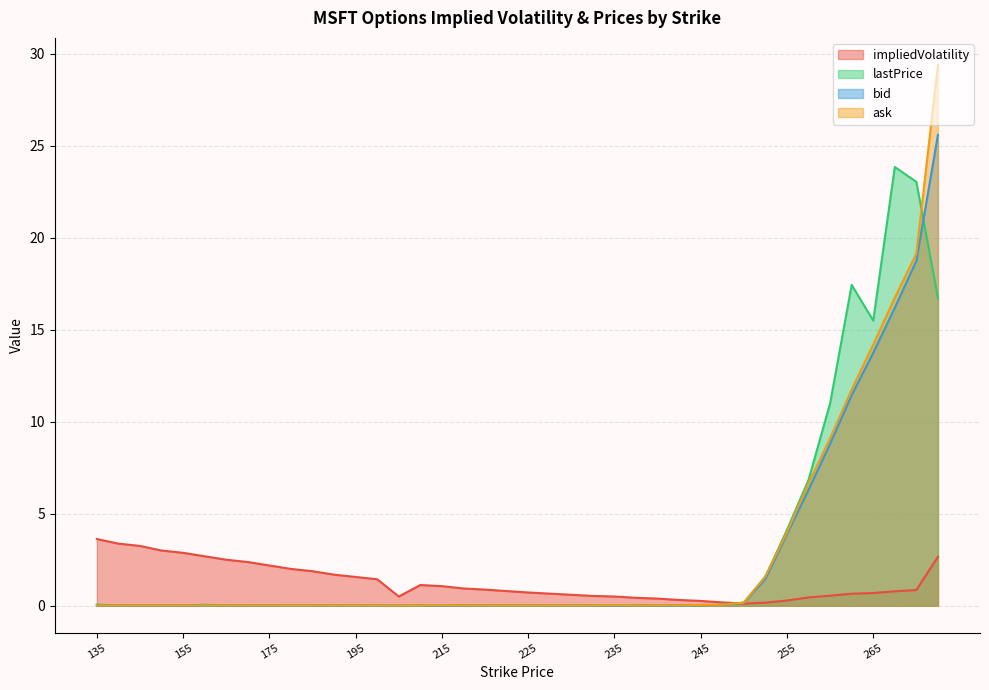

What is the label of the 18th point from the left?

217.5